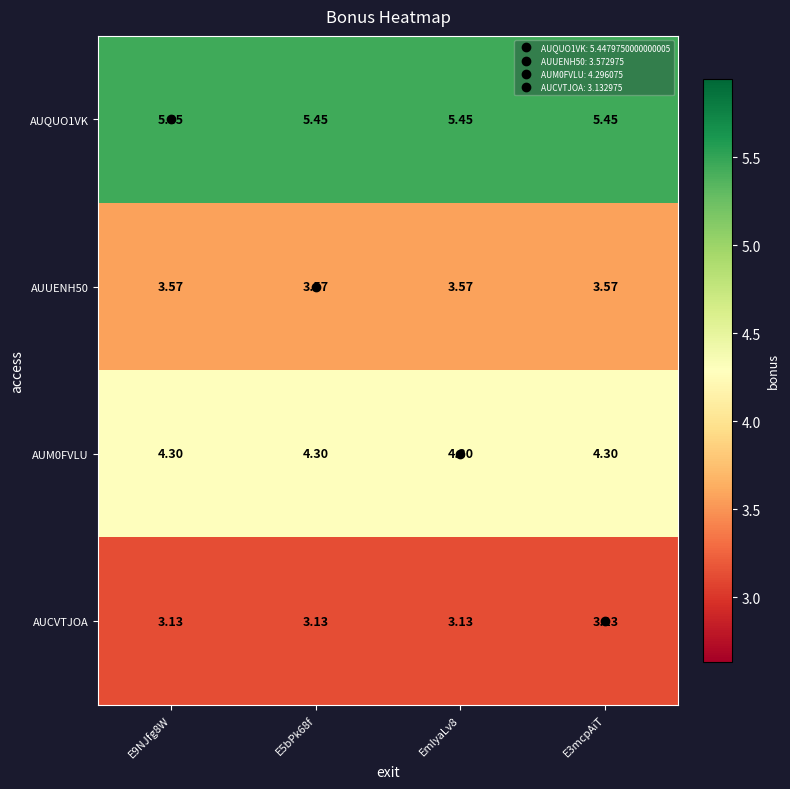

Is the value of AUQUO1VK at EmlyaLv8 greater than the value of AUM0FVLU at E5bPk68f?

Yes